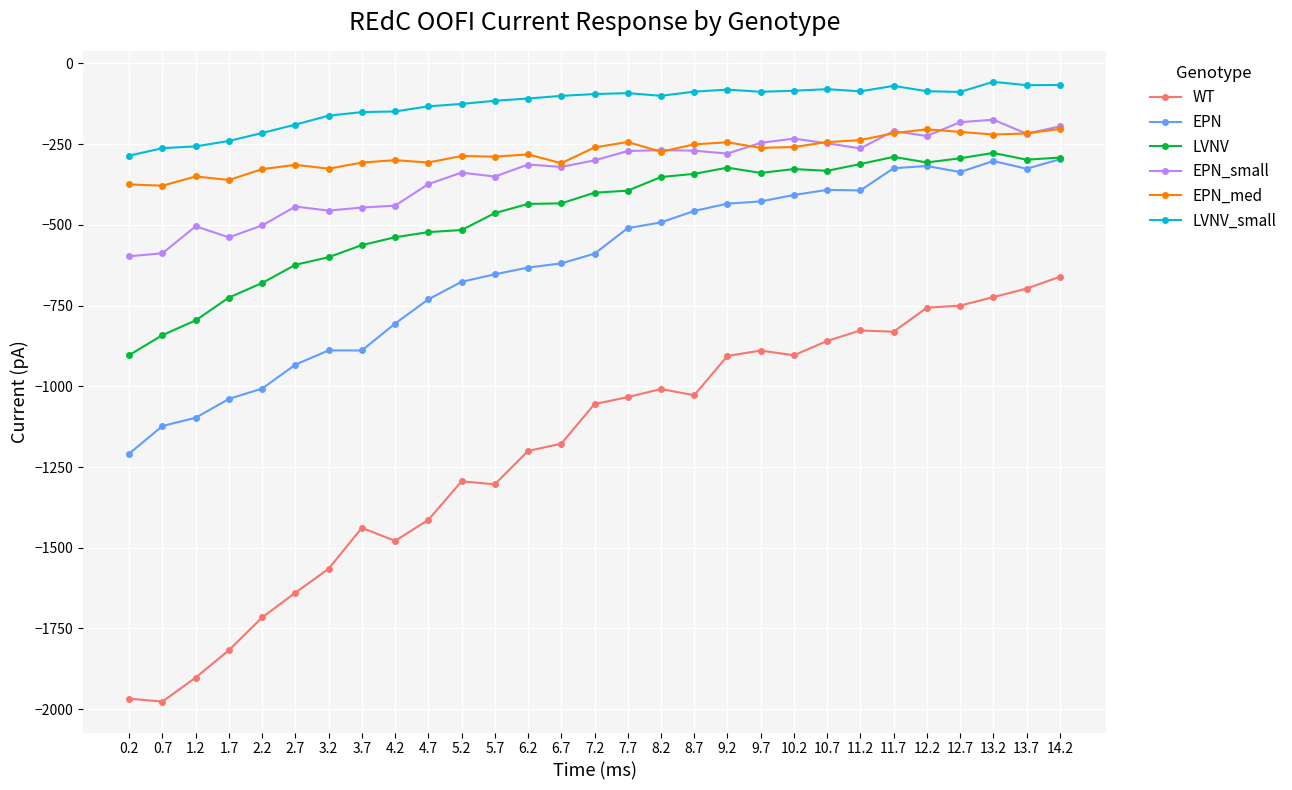

What is the sum of all WT values?

-34819.2